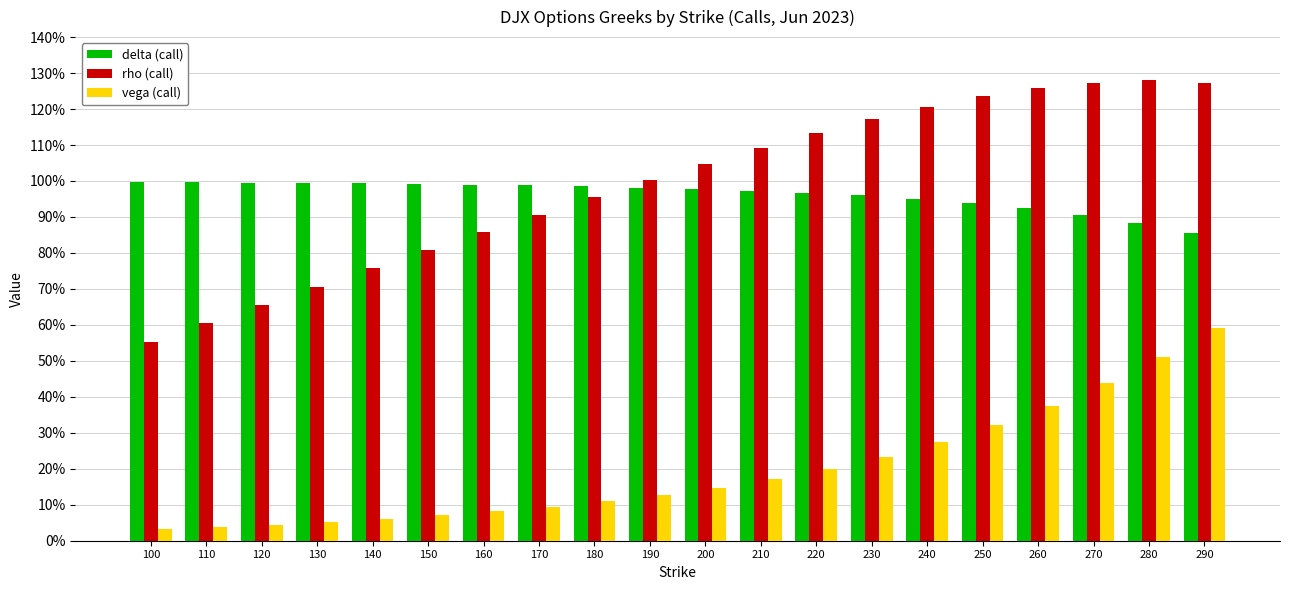

What are all the series names shown in the legend?

delta (call), rho (call), vega (call)